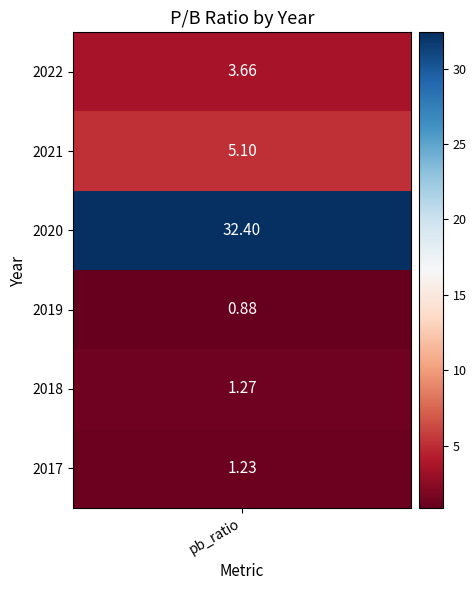

Is it true that the value at 2018 is 0.4?

False